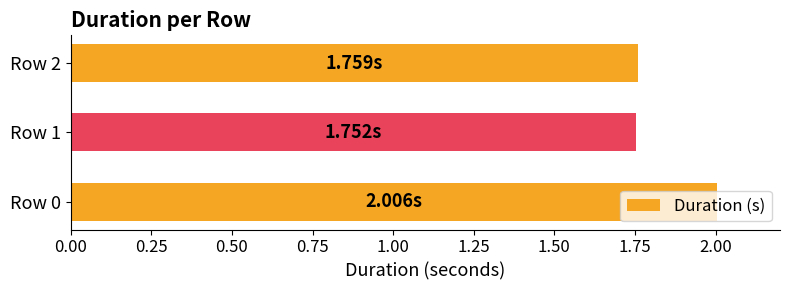

What is the change in value from Row 0 to Row 1?

-0.3